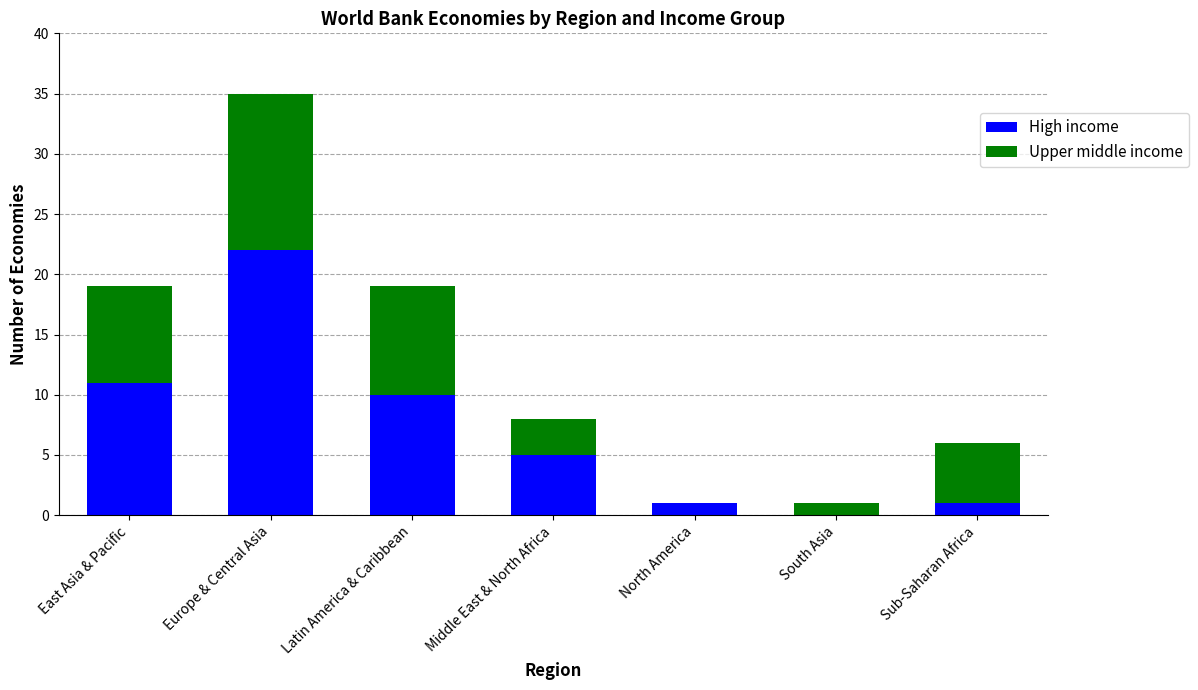

At which label does High income reach its peak?

Europe & Central Asia